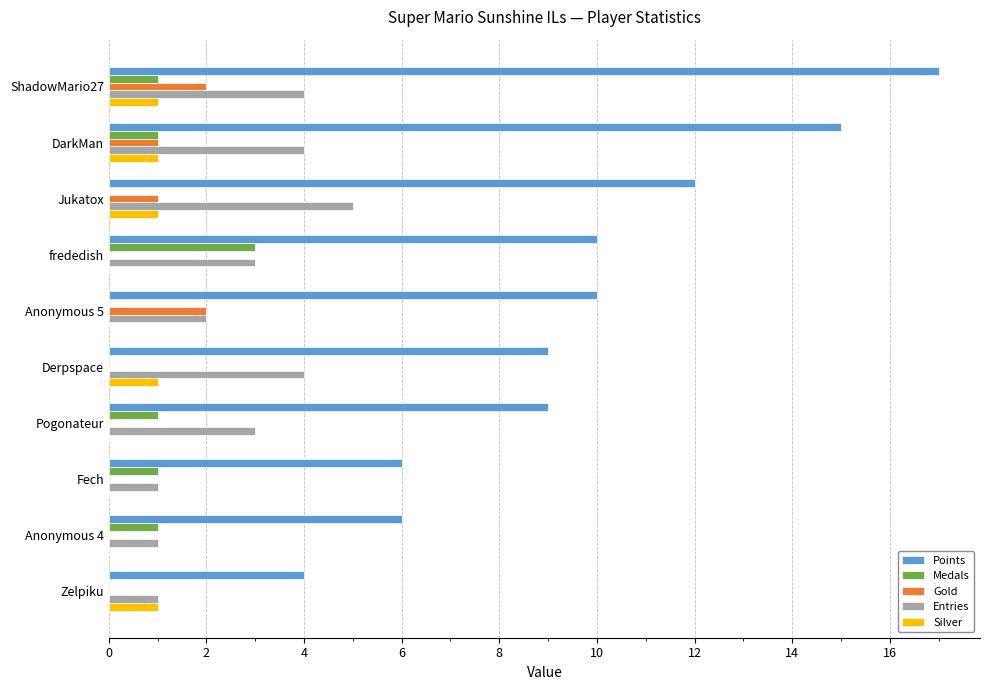

True or false: Medals has a value of 1 at Pogonateur.

True